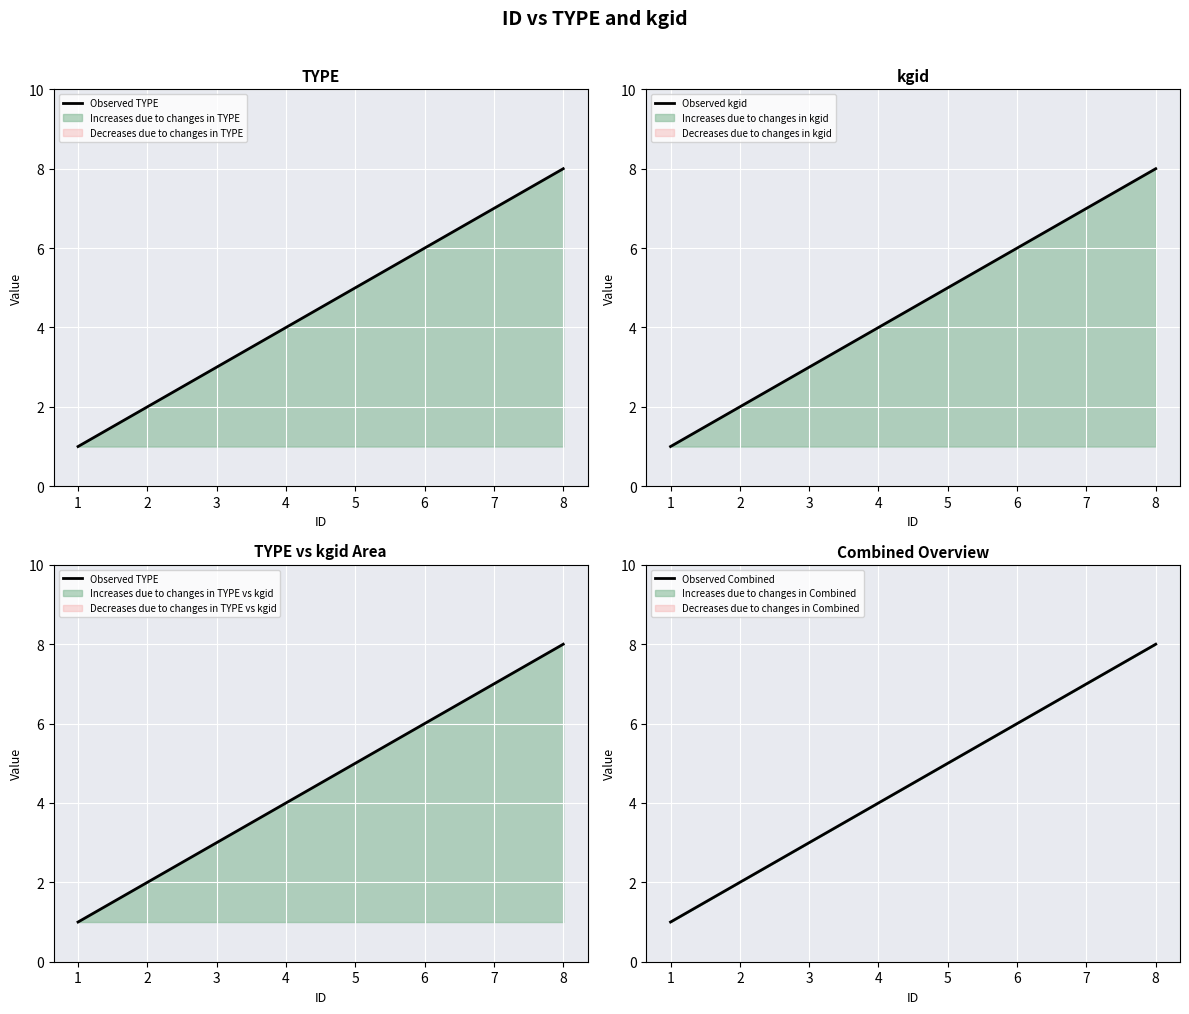

Where does the Observed TYPE series first go above 5?

6